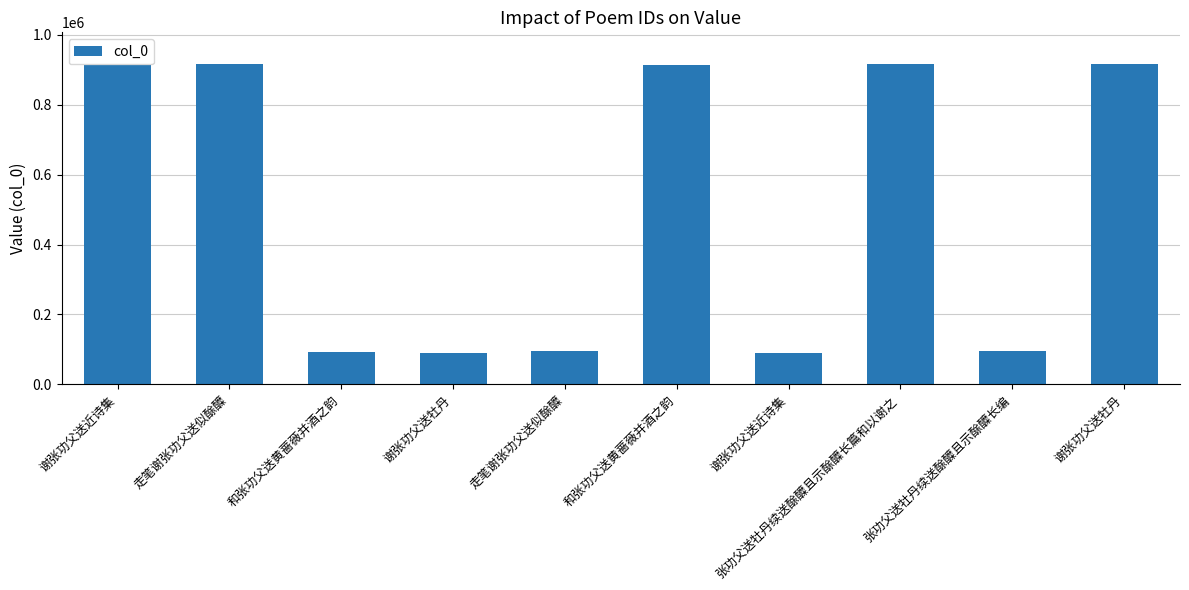

Which category has the lowest value across all series?

谢张功父送牡丹